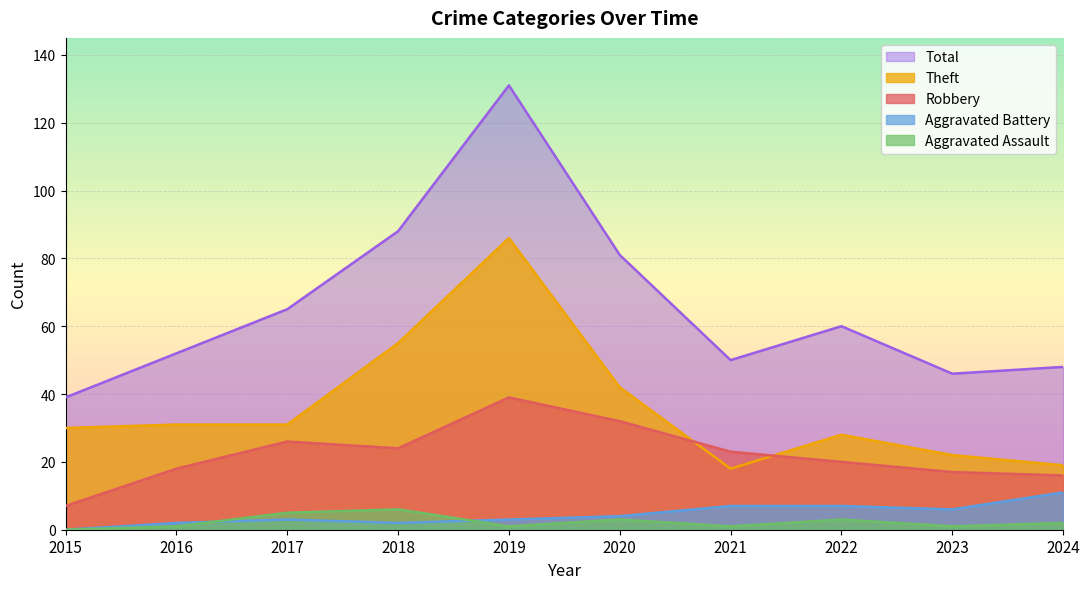

How many values in the Robbery series exceed 23?

4